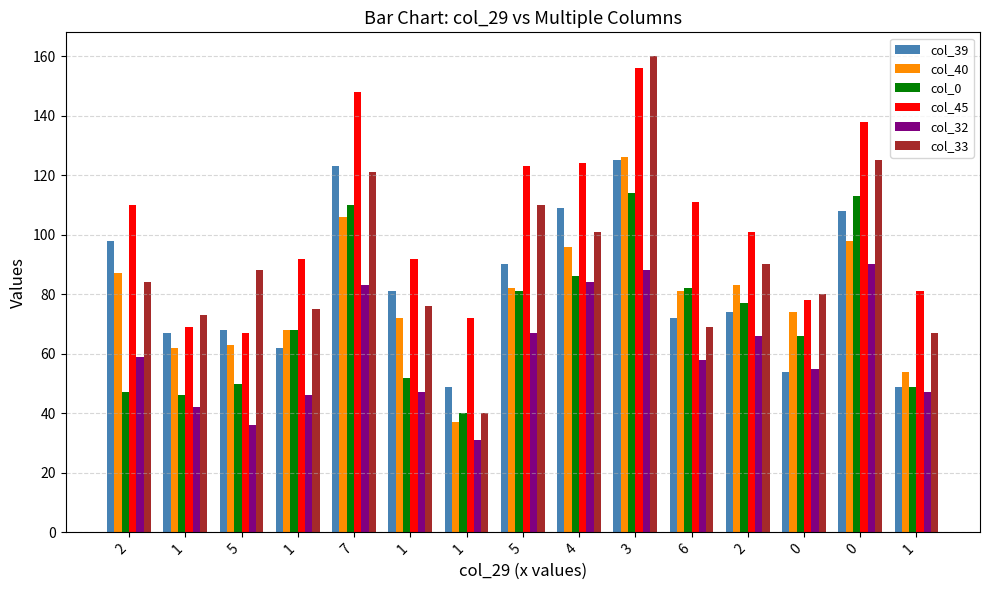

How many bars are there in total?

90